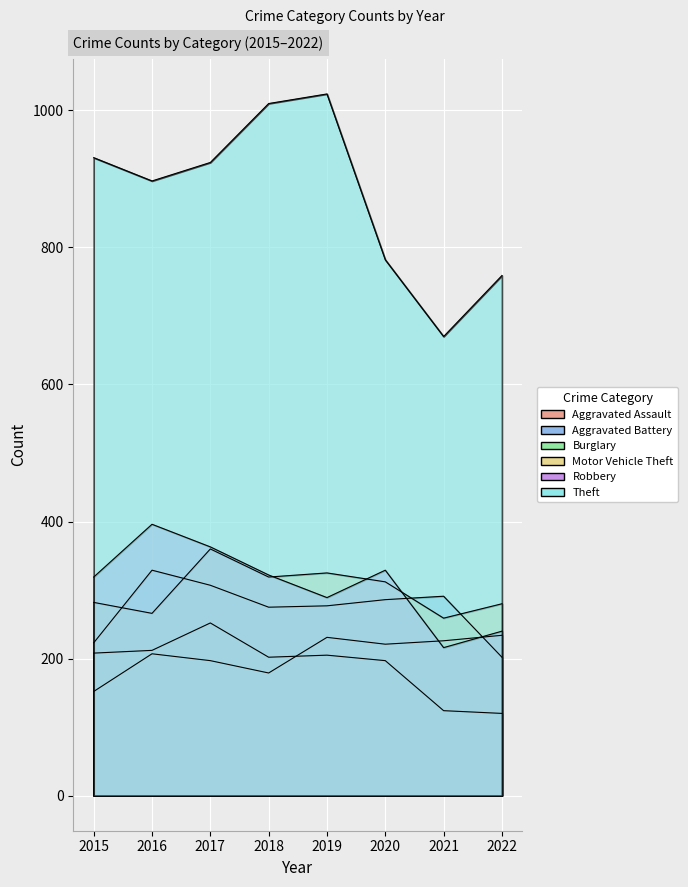

Is the value of Burglary at 2022 greater than the value of Motor Vehicle Theft at 2018?

No